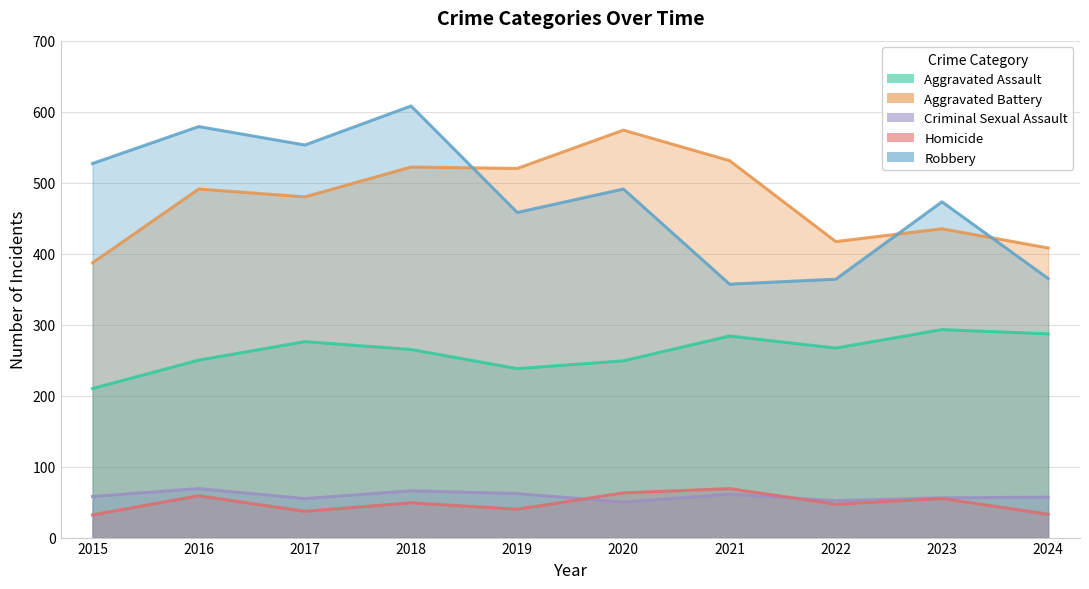

What is the spread (max minus min) of values at 2022?

370